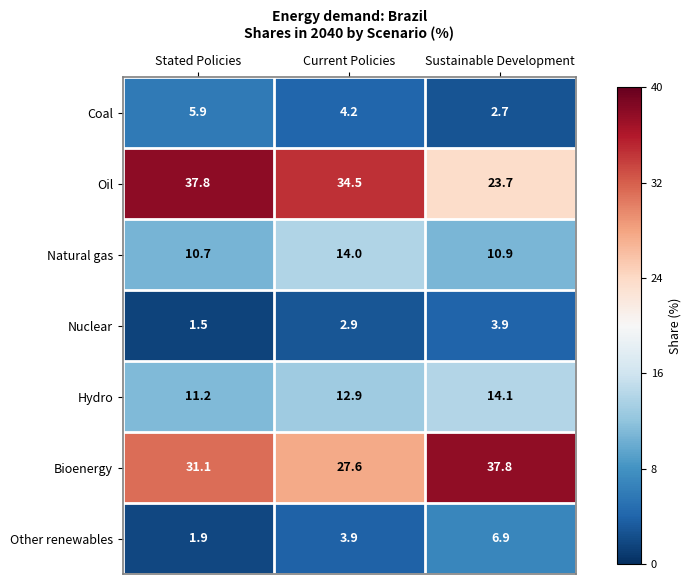

Which label corresponds to the smallest value in the chart?

Stated Policies